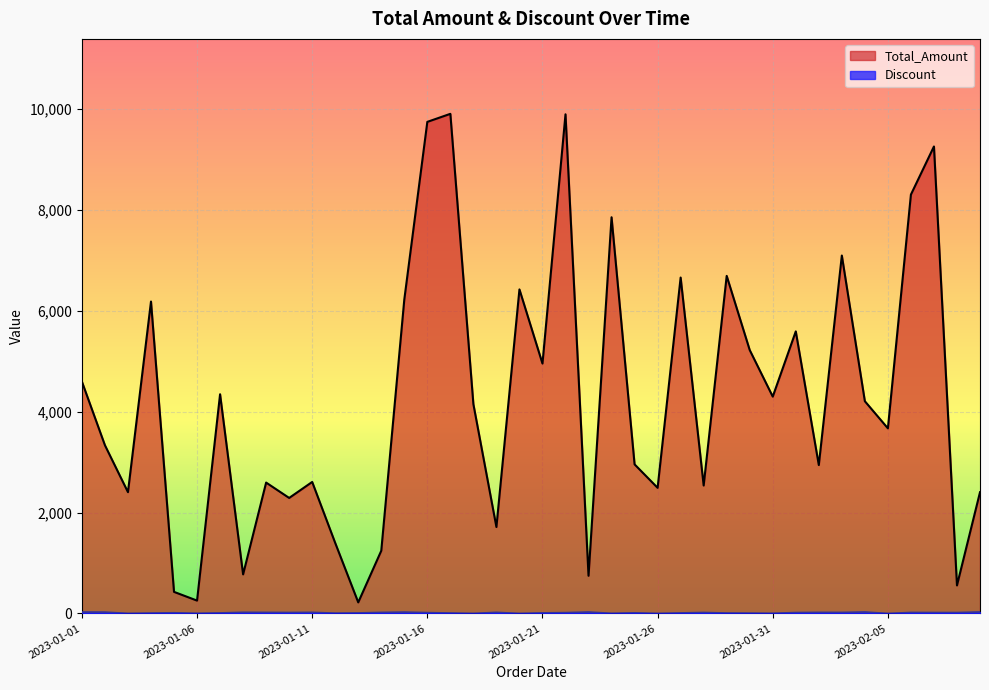

Which series has the largest total across all categories?

Total_Amount